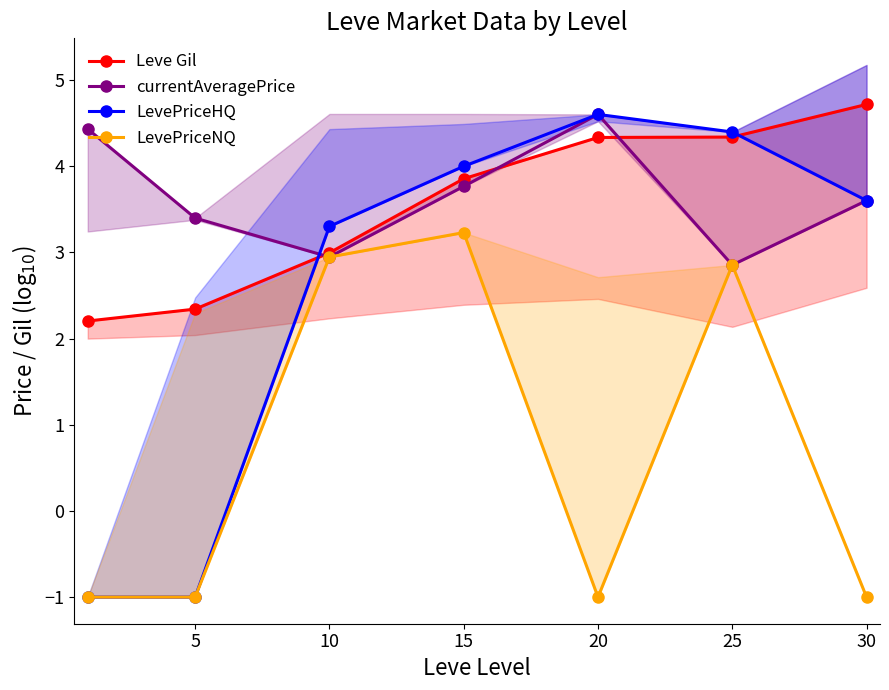

Rank the series by their maximum value, from highest to lowest.

Leve Gil, currentAveragePrice, LevePriceHQ, LevePriceNQ